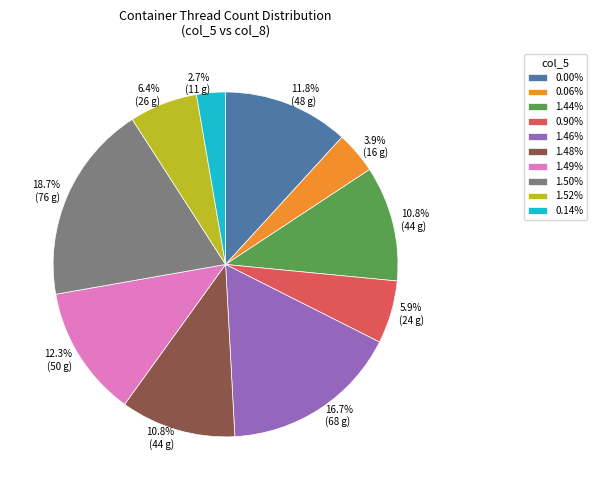

Is there a majority slice in this chart?

No